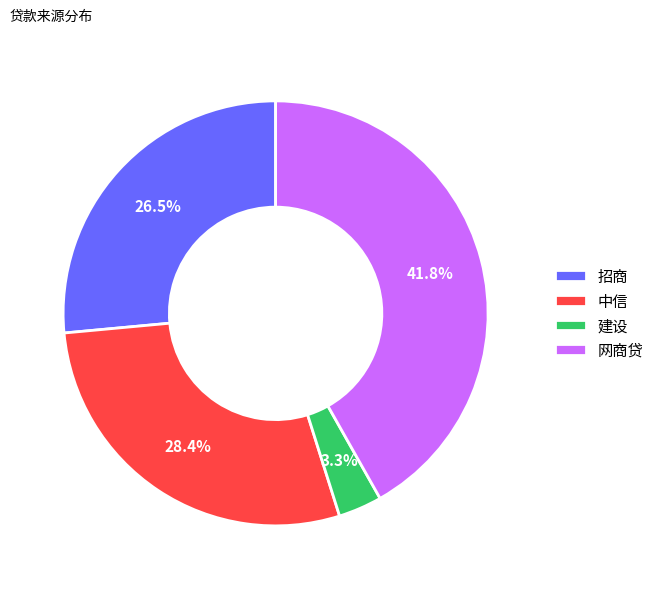

Which has a higher value, 建设 or 网商贷?

网商贷